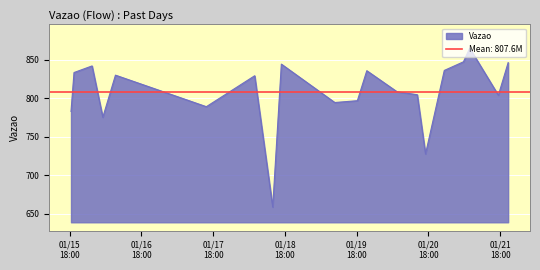

List the labels in order of value, smallest first.

2024-01-18 13:53:59, 2024-01-20 17:00:18, 2024-01-16 05:04:28, 2024-01-15 18:26:37, 2024-01-17 15:42:03, 2024-01-19 10:39:40, 2024-01-19 18:12:53, 2024-01-21 17:22:01, 2024-01-20 14:14:09, 2024-01-20 07:27:43, 2024-01-18 07:51:57, 2024-01-16 09:18:30, 2024-01-15 19:26:45, 2024-01-19 21:21:59, 2024-01-20 23:17:09, 2024-01-16 01:28:24, 2024-01-18 16:47:19, 2024-01-21 20:38:36, 2024-01-21 05:41:28, 2024-01-21 07:47:08